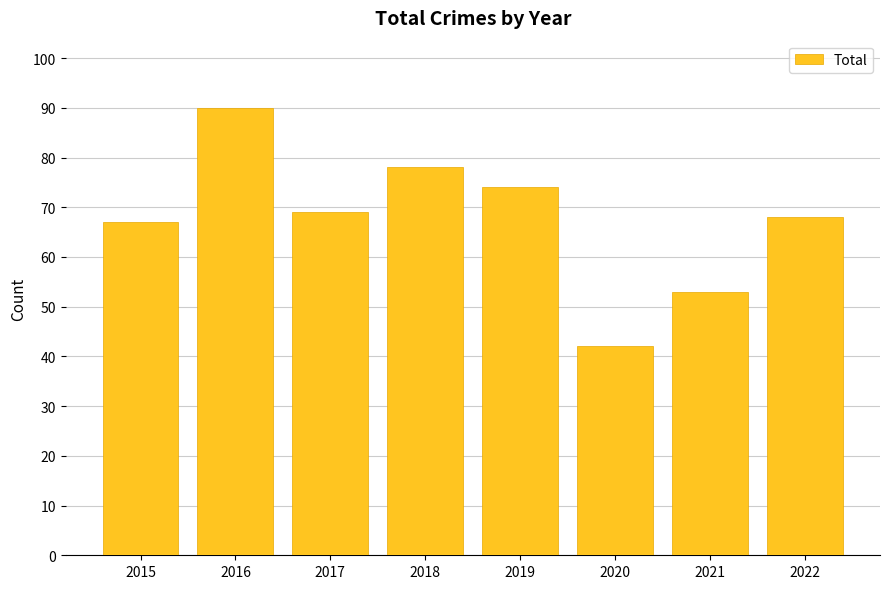

What is the ratio of the value at 2020 to the value at 2022?

0.6